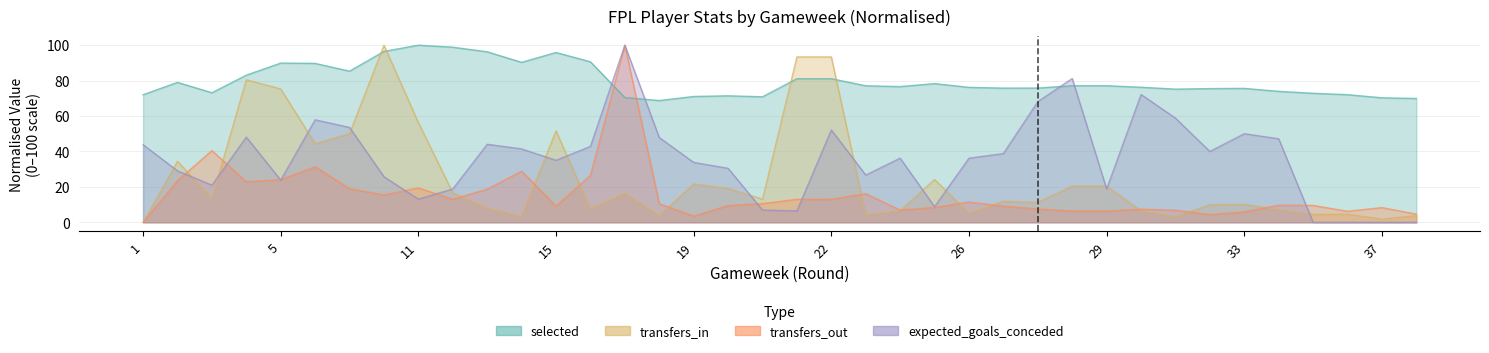

In expected_goals_conceded, how many points are higher than both neighbors (excluding endpoints)?

9